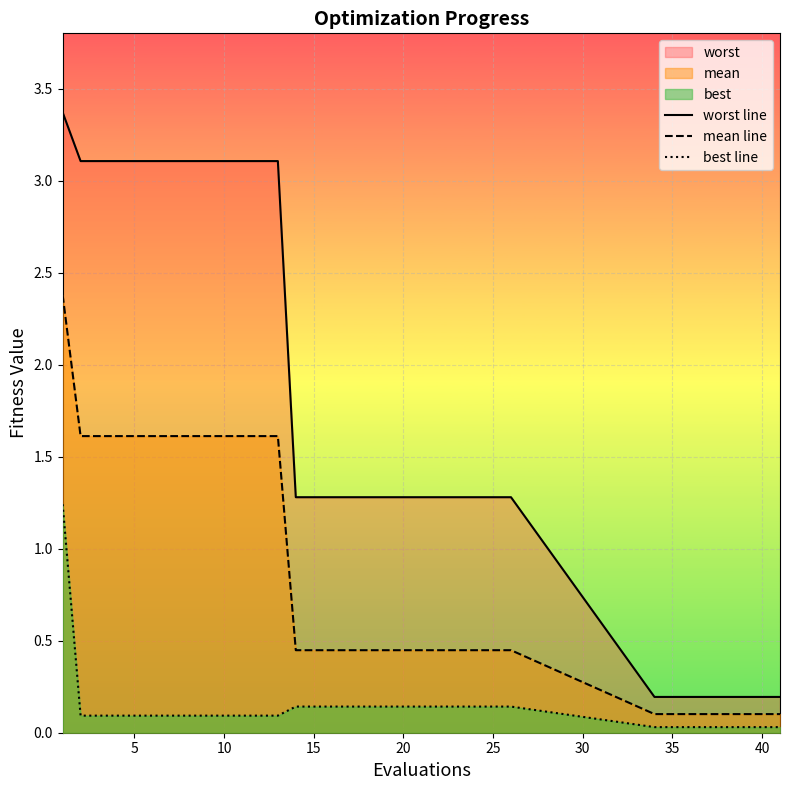

Which series has the largest total across all categories?

worst line